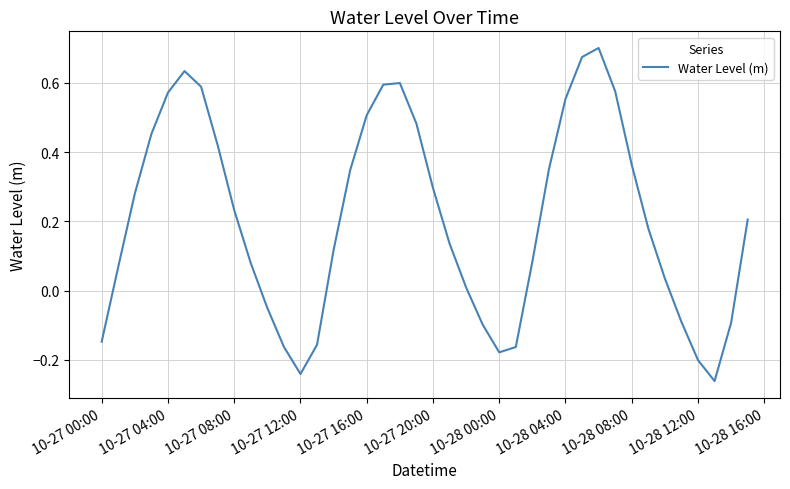

The chart shows a value of 0.1 at 10-27 20:00. True or false?

False